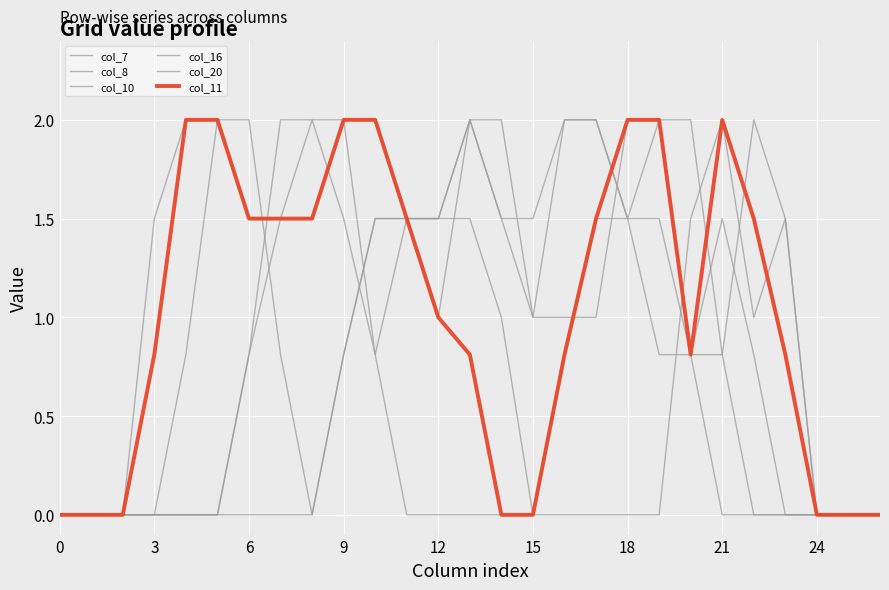

True or false: col_10 has more than 0 interior local peaks.

True